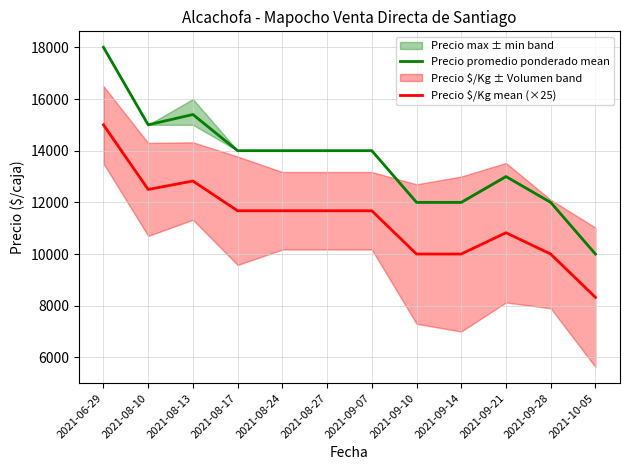

Reading right to left, list all the values displayed in this chart.

Precio promedio ponderado mean: 10000	12000	13000	12000	12000	14000	14000	14000	14000	15400	15000	18000
Precio $/Kg mean (×25): 8325	10000	10825	10000	10000	11675	11675	11675	11675	12825	12500	15000